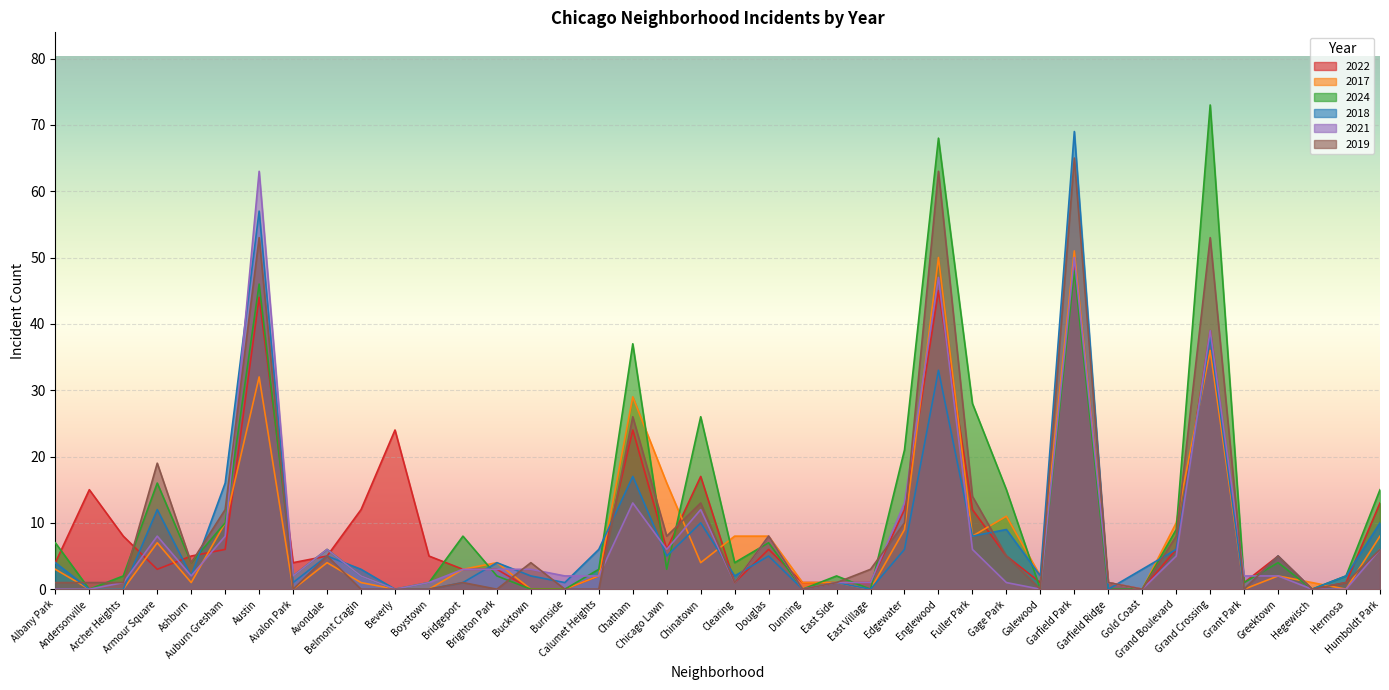

What is the difference between the maximum and minimum values in the 2017 series?

51